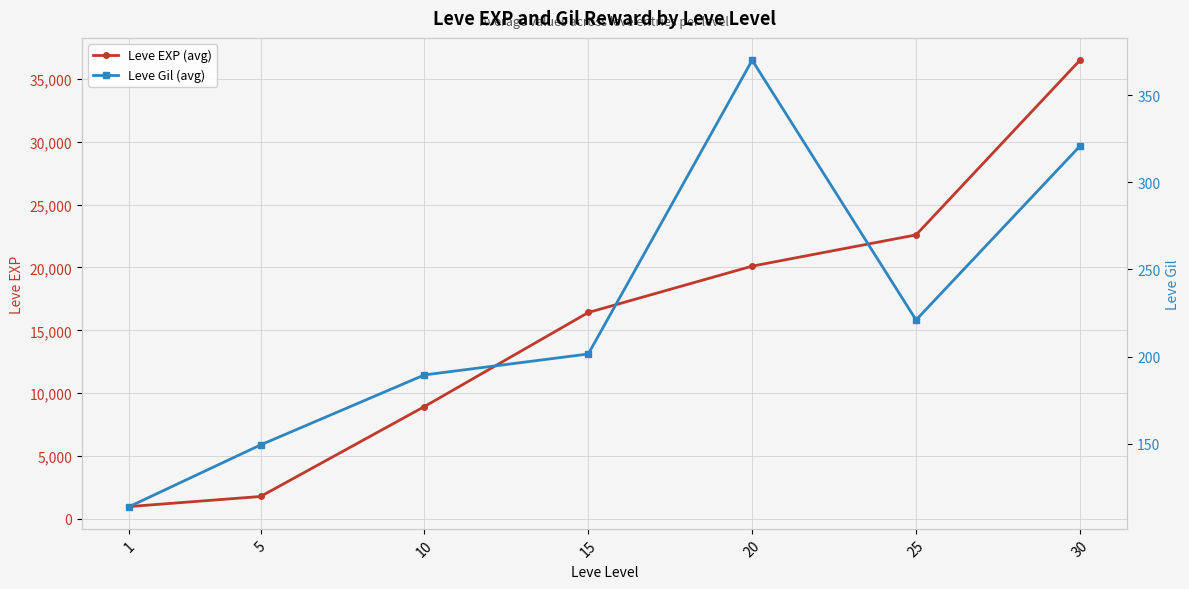

What is the approximate value of Leve EXP (avg) at 5?

1776.7